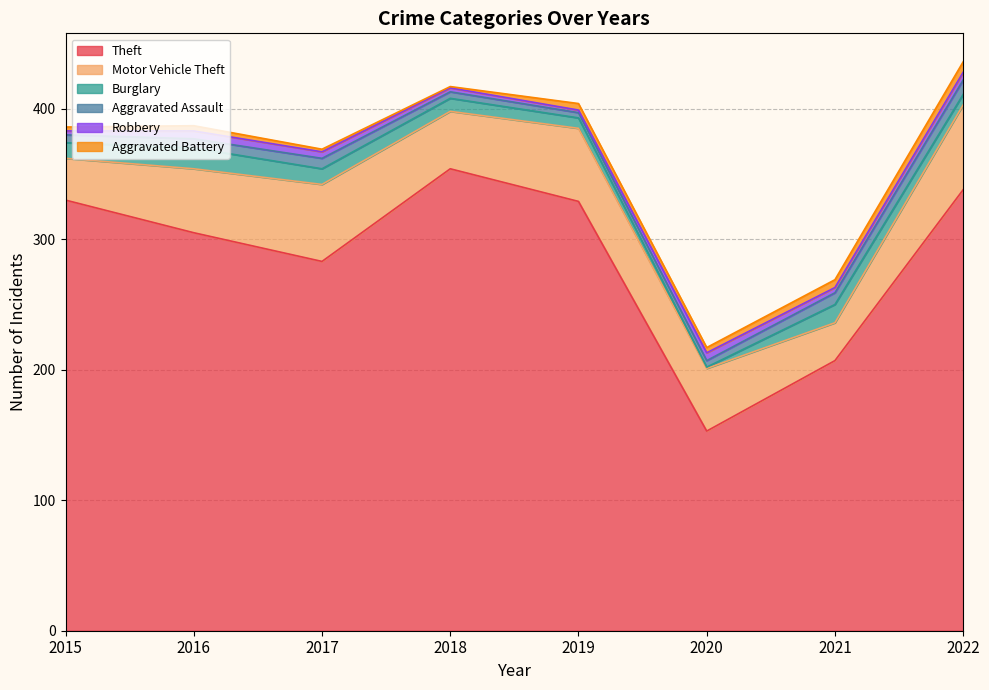

What is the minimum value for Theft?

153